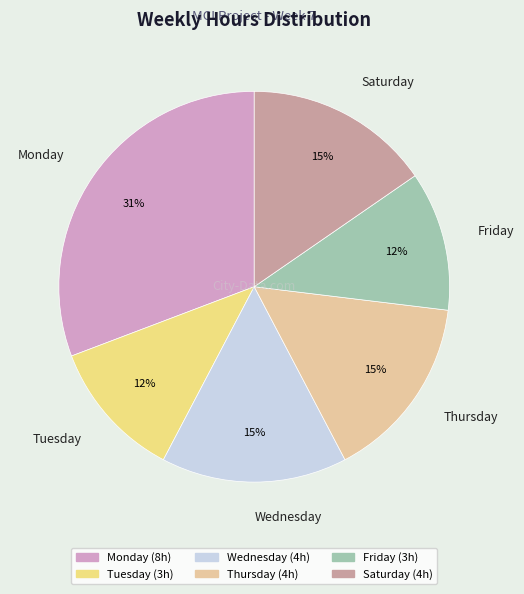

To the nearest percent, what percentage of the pie is Tuesday?

12%